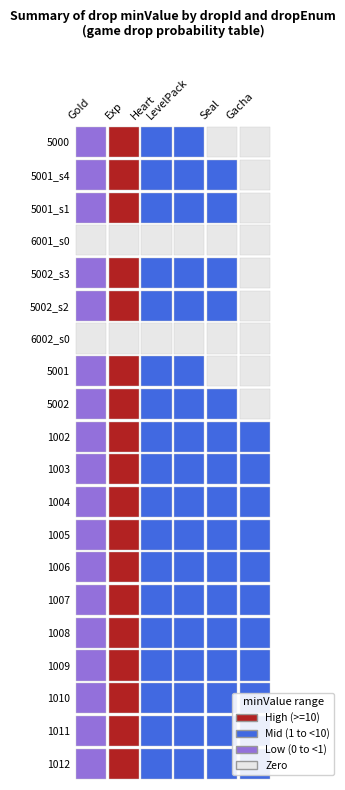

What is the sum of the Gacha values at 16 and 2?

1.0